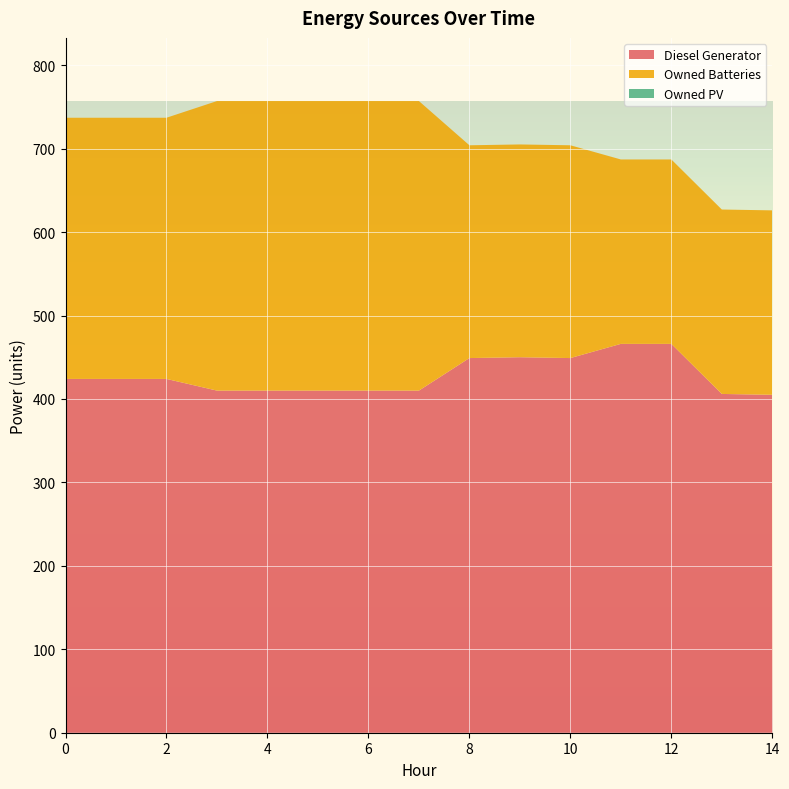

Reading left to right, extract all data points from this chart.

Diesel Generator: 424	424	424	410	410	410	410	410	449	450	449	466	466	406	405
Owned Batteries: 313	313	313	347	347	347	347	347	255	255	255	221	221	221	221
Owned PV: 0	0	0	0	0	0	0	0	0	0	0	0	0	0	0